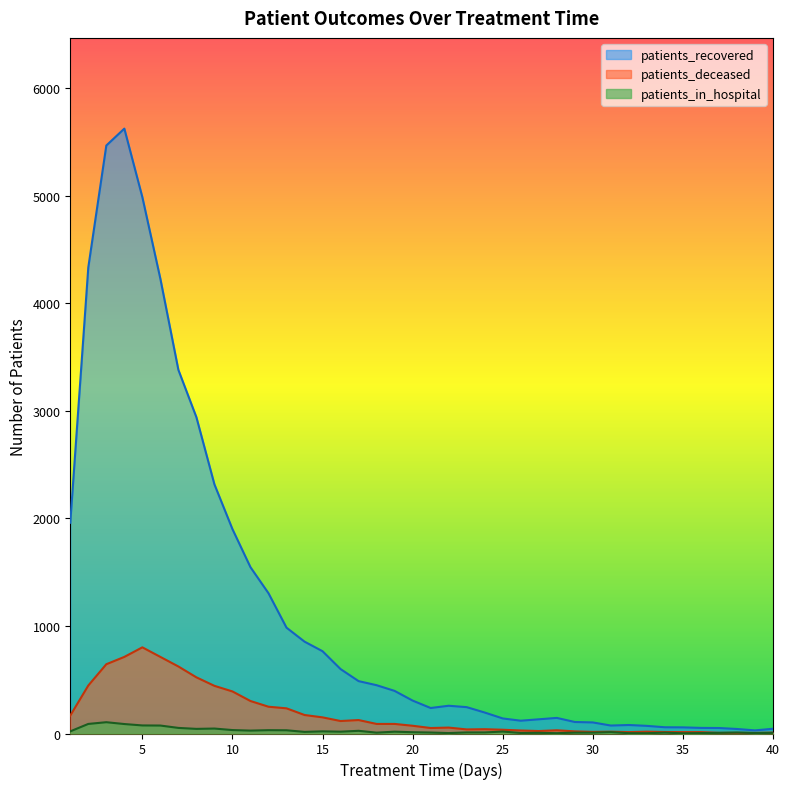

Which series has the largest total across all categories?

patients_recovered